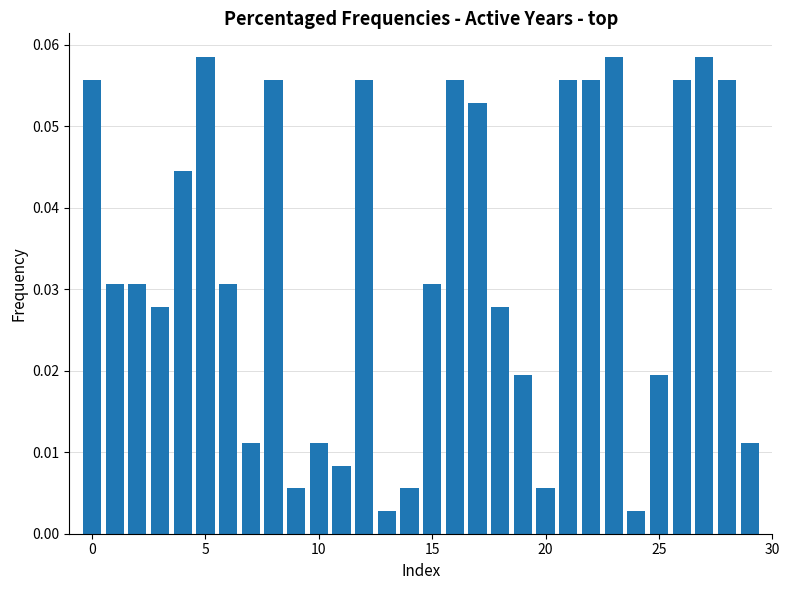

What is the sum of all values?

1.0